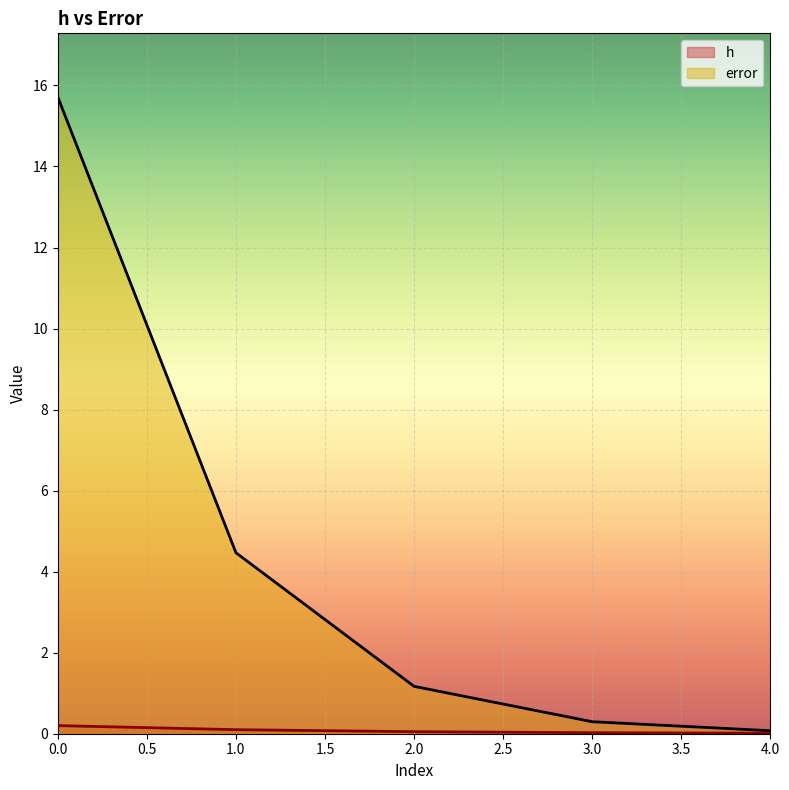

True or false: h and error intersect in this chart.

False